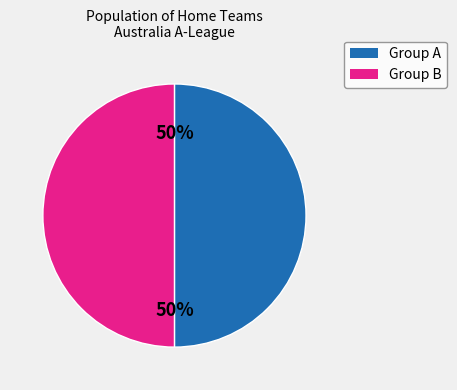

To the nearest percent, what is the average slice percentage?

50%